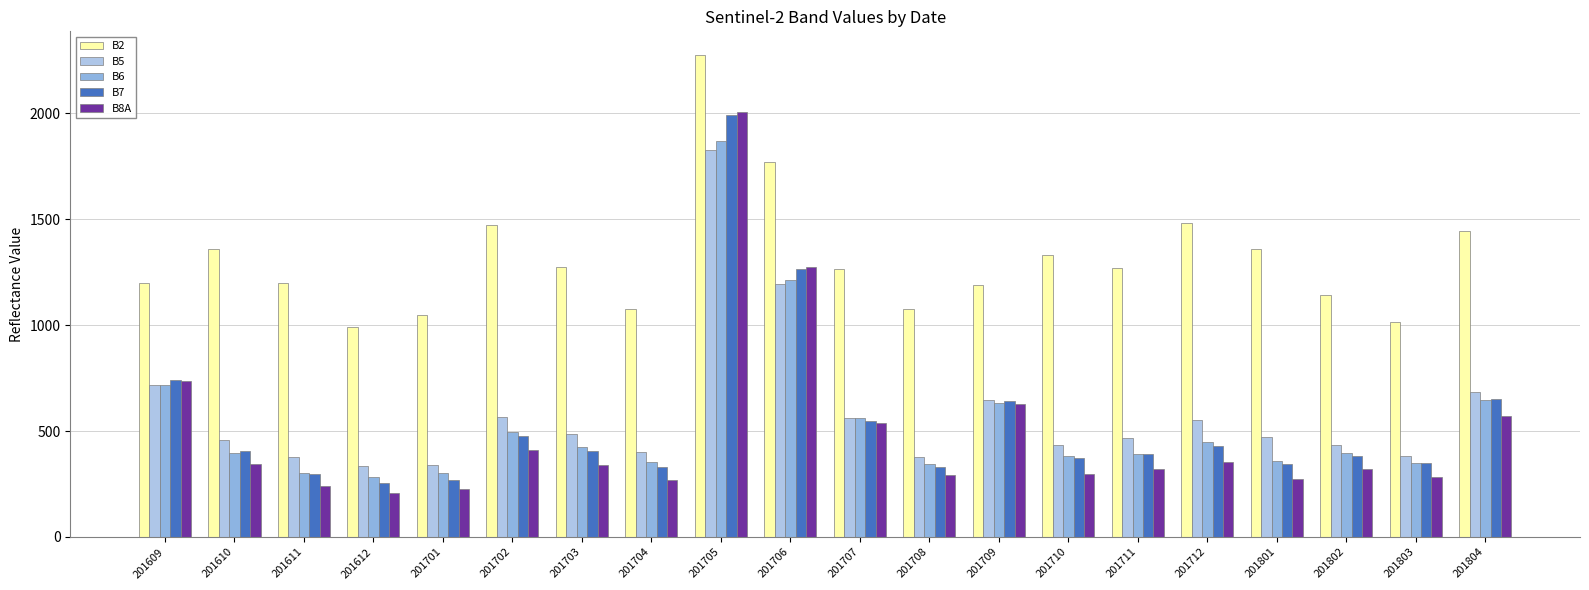

Count the number of data series in this chart.

5